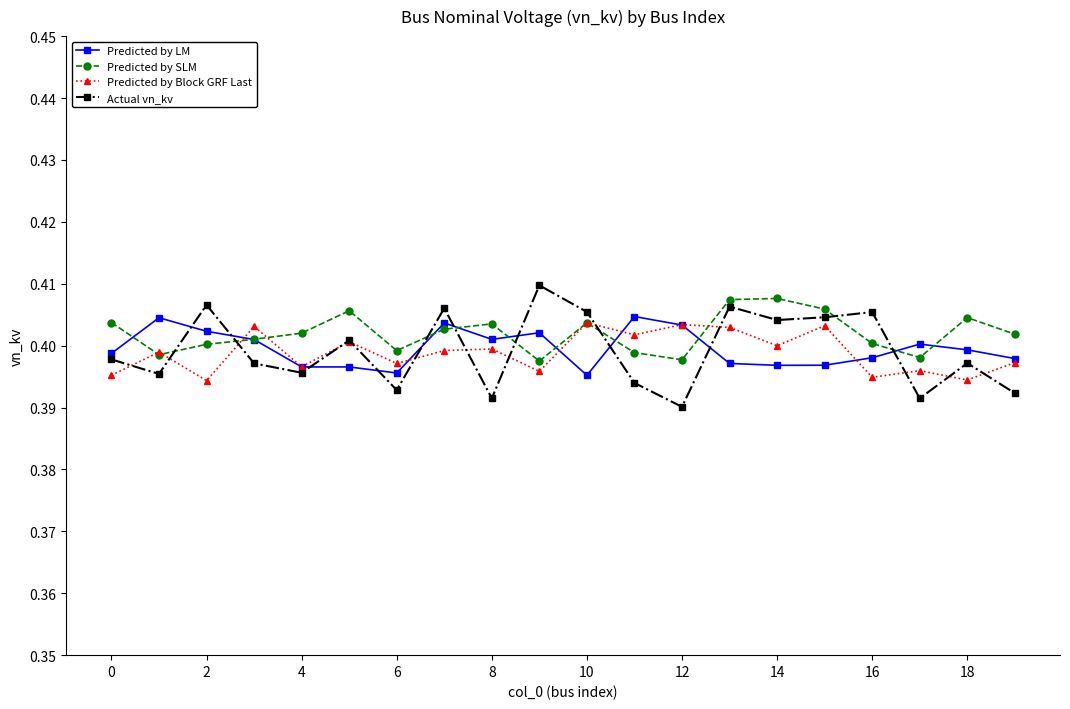

At how many categories does at least one series exceed 0?

20